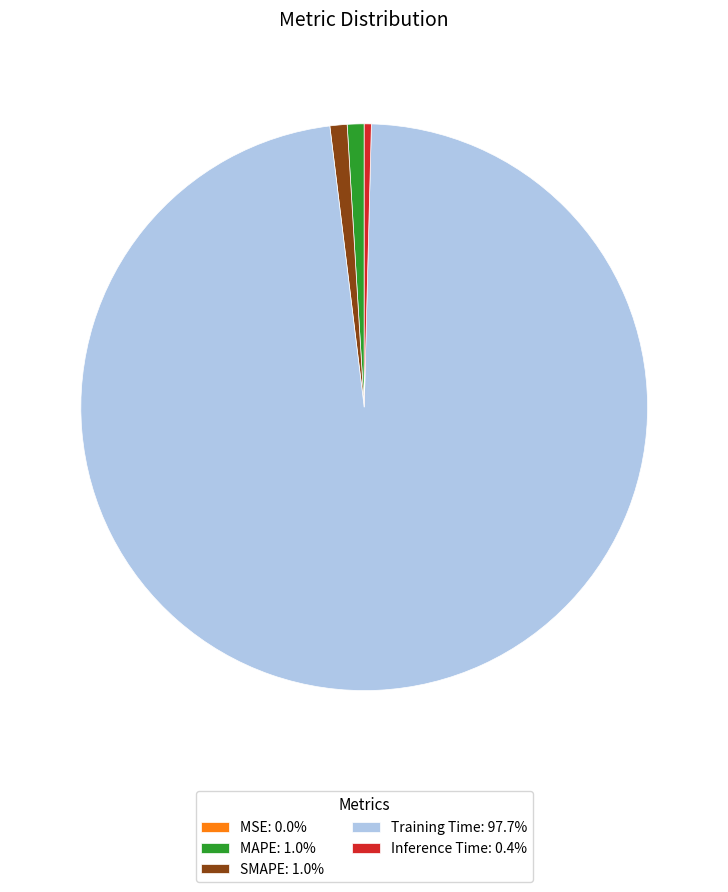

Does any single category account for the majority?

Yes